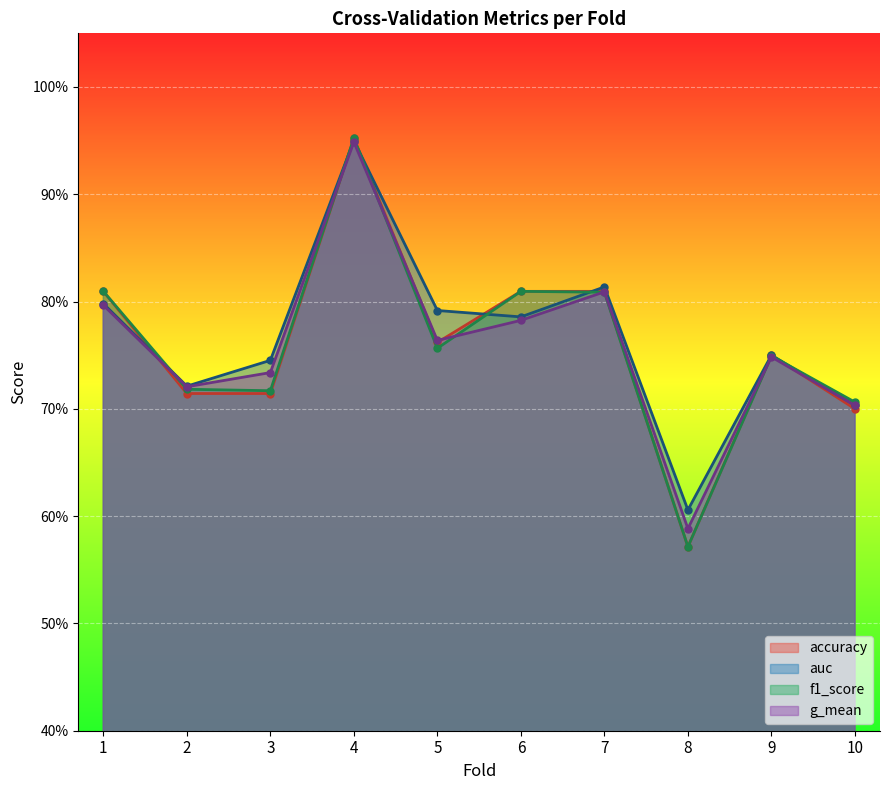

Rank the series at 10 from lowest to highest value.

accuracy, g_mean, auc, f1_score